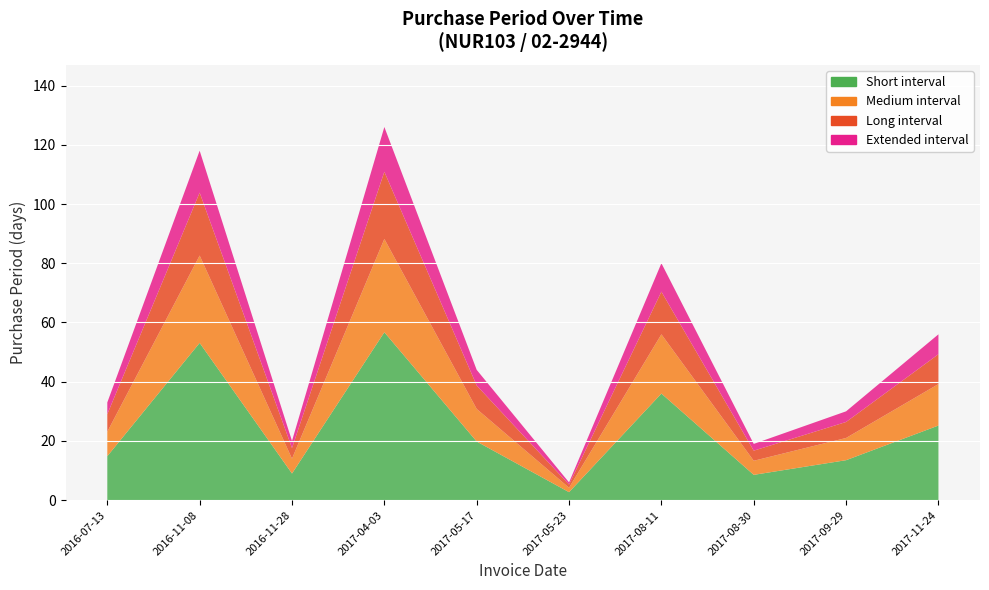

The value at 2017-04-03 is 126. True or false?

True